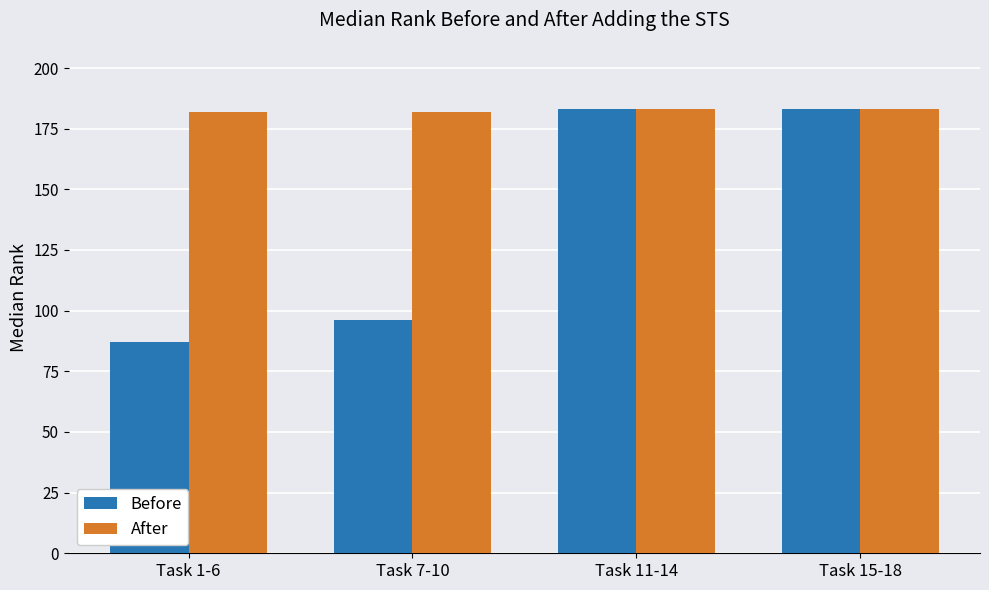

List the series in order of their overall mean, highest first.

After, Before